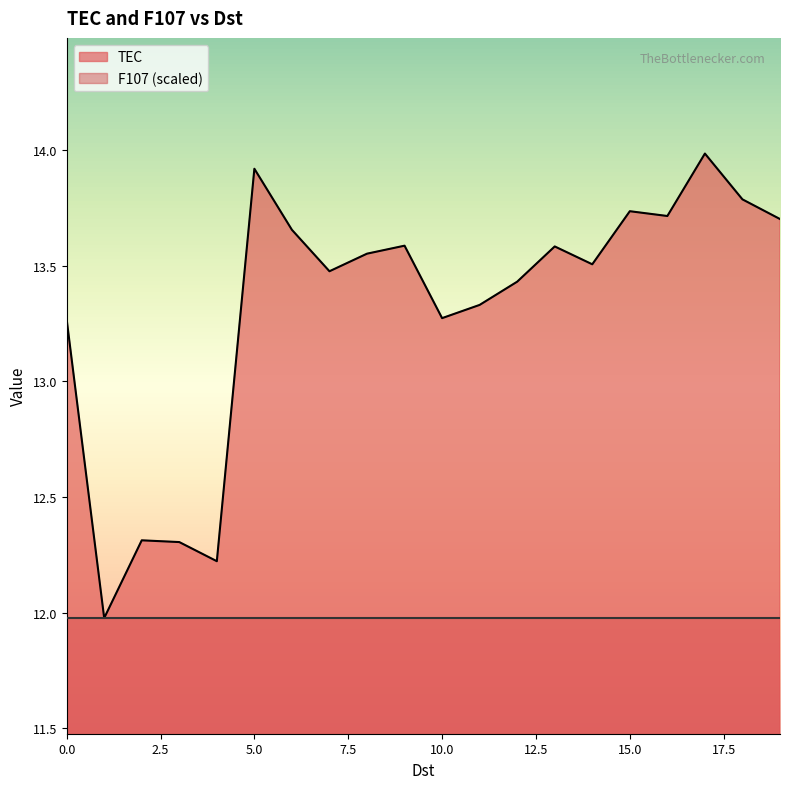

What is the average value?

13.3